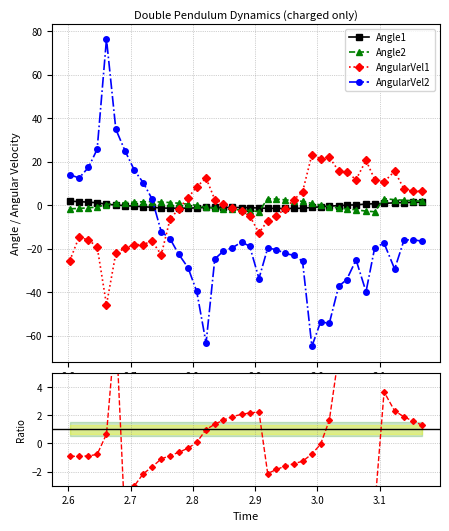

True or false: AngularVel1 has more than 1 points higher than both neighbors.

True